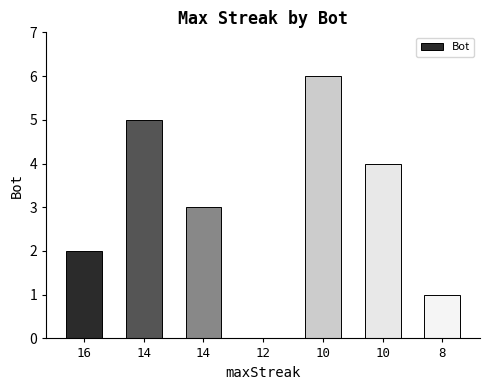

How many values are between 1 and 5?

5